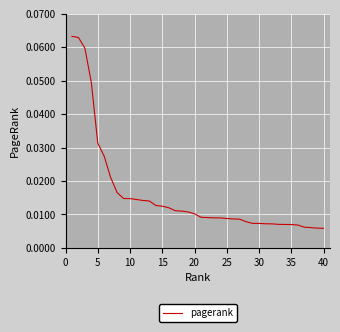

How many categories are shown in the chart?

40